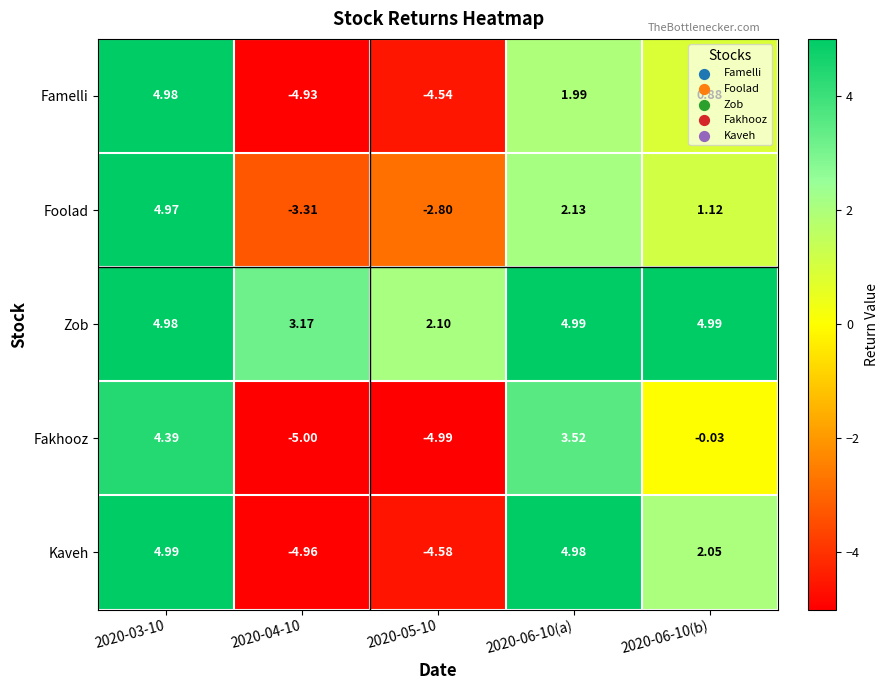

How many values in the Foolad series exceed 1?

3